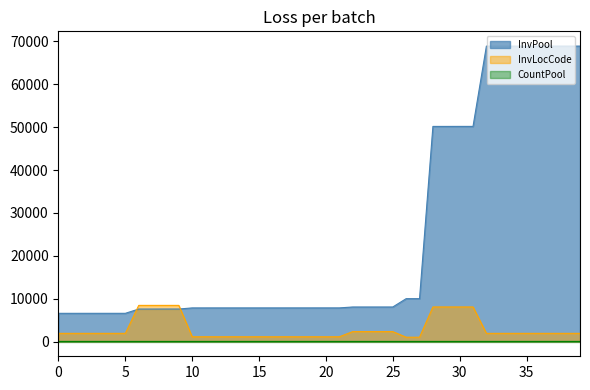

Read the InvPool value at 15, to the nearest 50.

7850